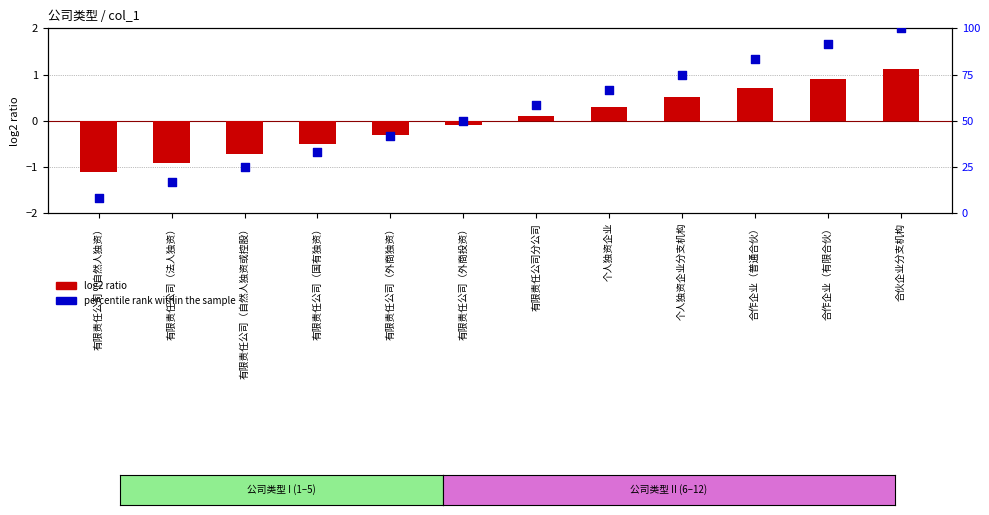

Which series reaches the minimum Y coordinate?

log2 ratio